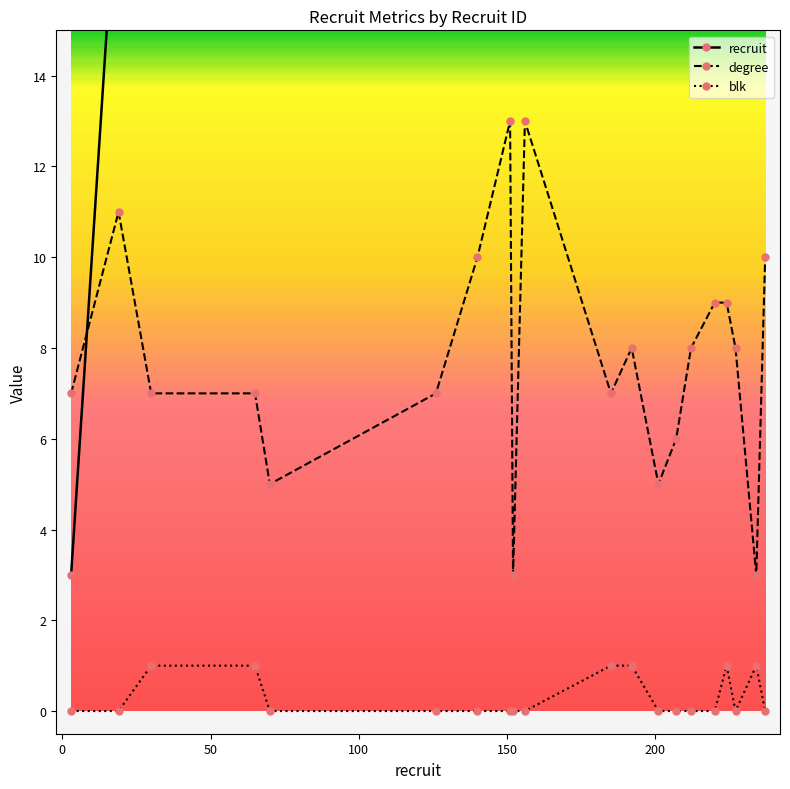

What is the lowest value of the degree series?

3